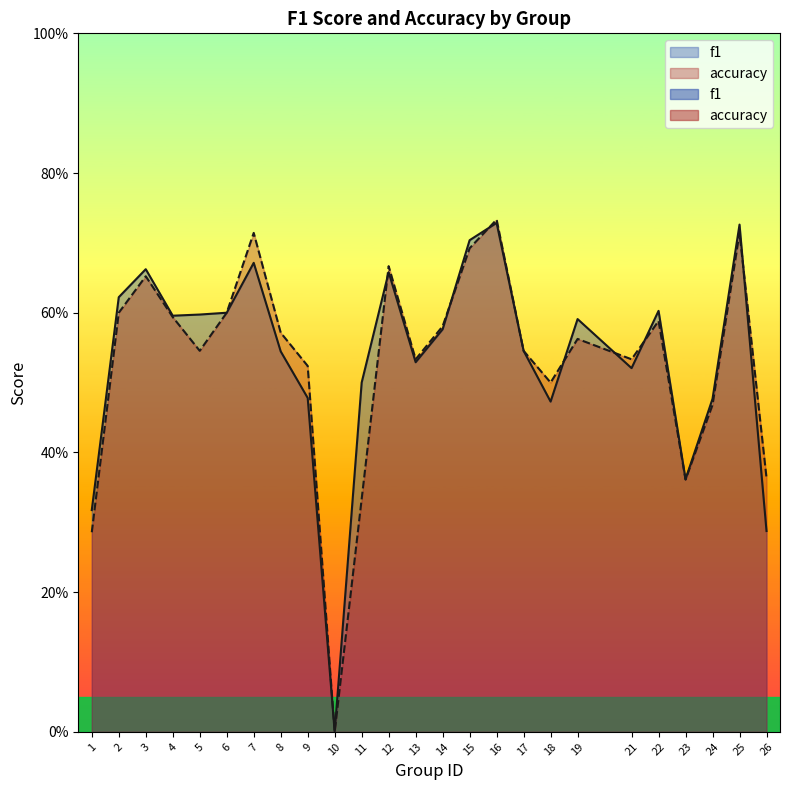

How many categories are shown in the chart?

25